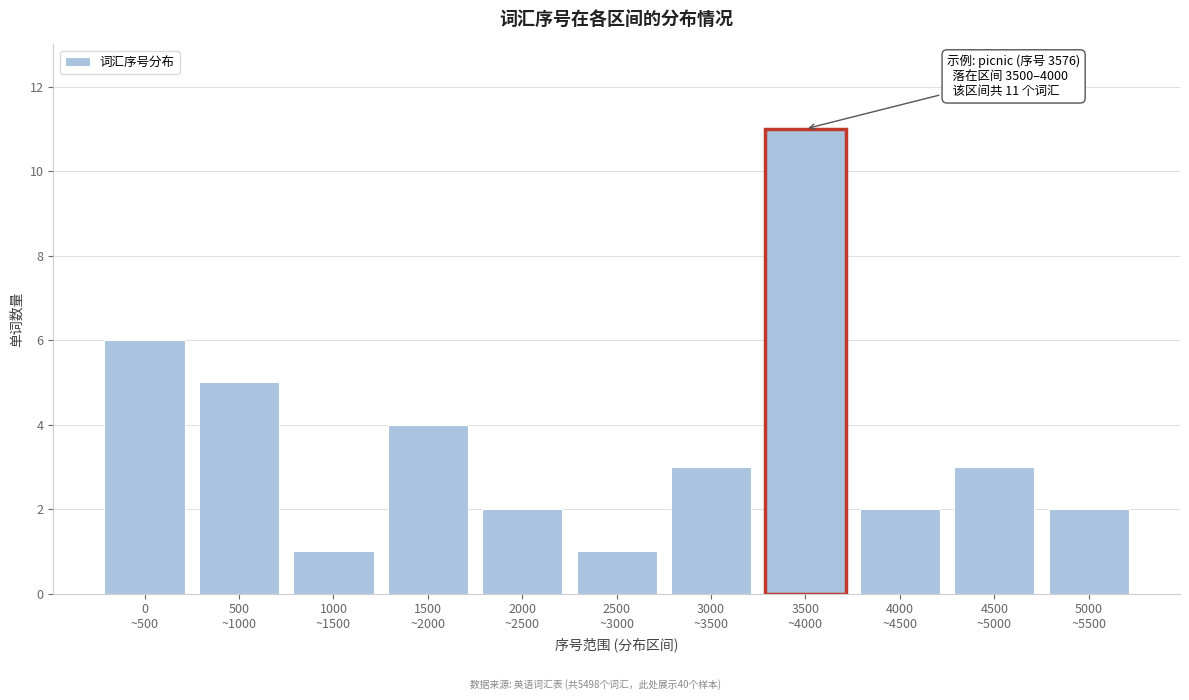

Reading left to right, transcribe all the data shown in this chart.

6	5	1	4	2	1	3	11	2	3	2